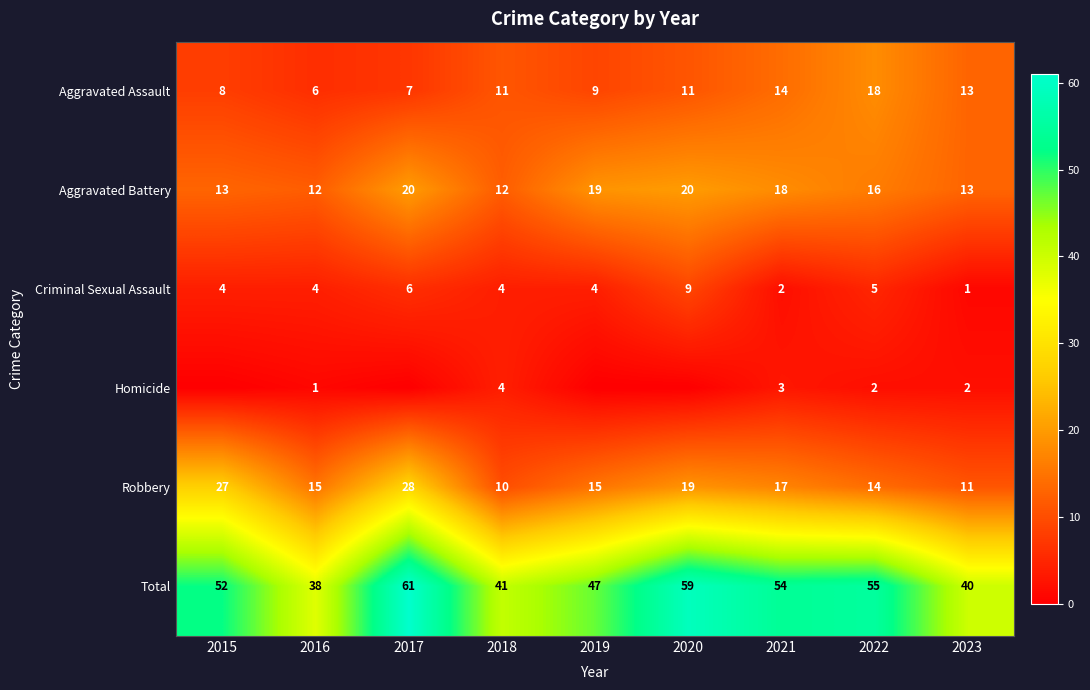

Rank the series at 2022 from highest to lowest value.

Total, Aggravated Assault, Aggravated Battery, Robbery, Criminal Sexual Assault, Homicide